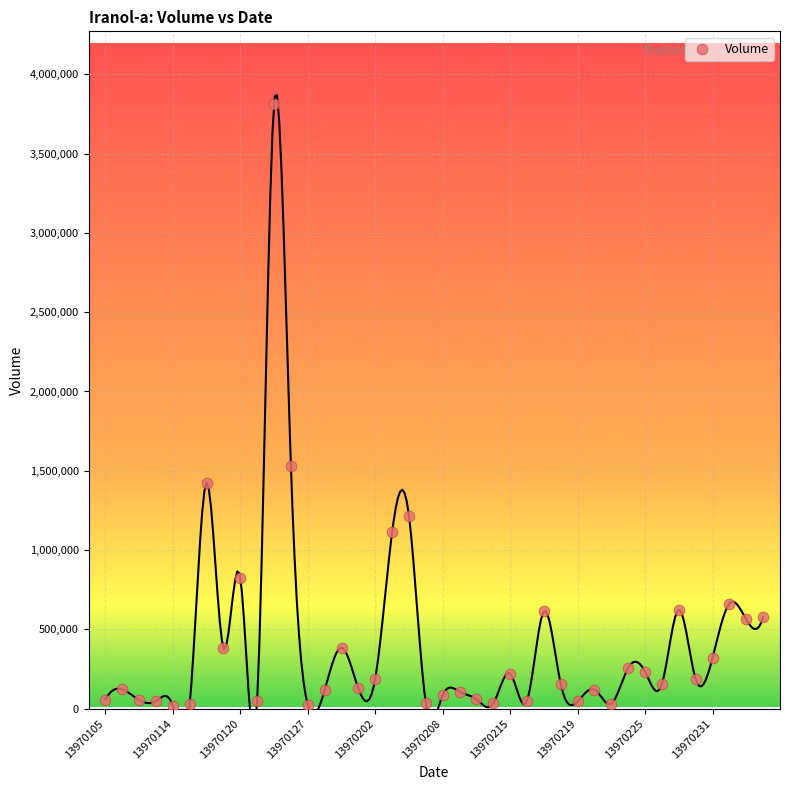

What Y value in the scatter plot is closest to 1915534?

1531105